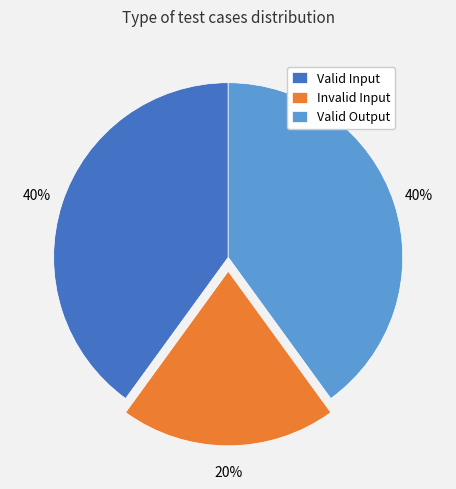

What is the ratio of the value at Valid Input to the value at Invalid Input?

2.0